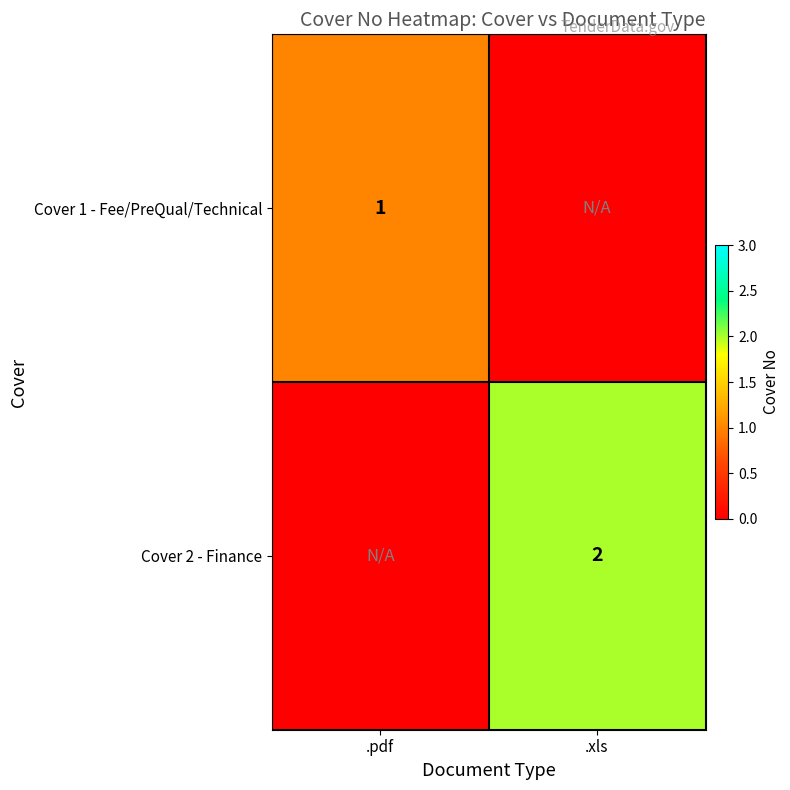

The value of Cover 1 - Fee/PreQual/Technical at .pdf is 1. True or false?

True